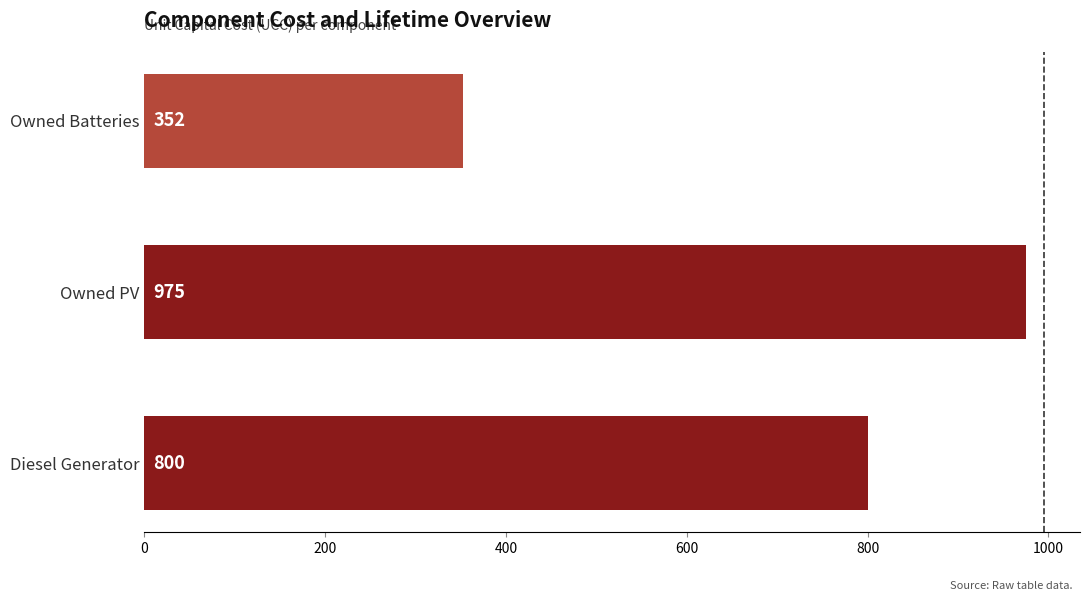

List the labels in order of value, smallest first.

Owned Batteries, Diesel Generator, Owned PV